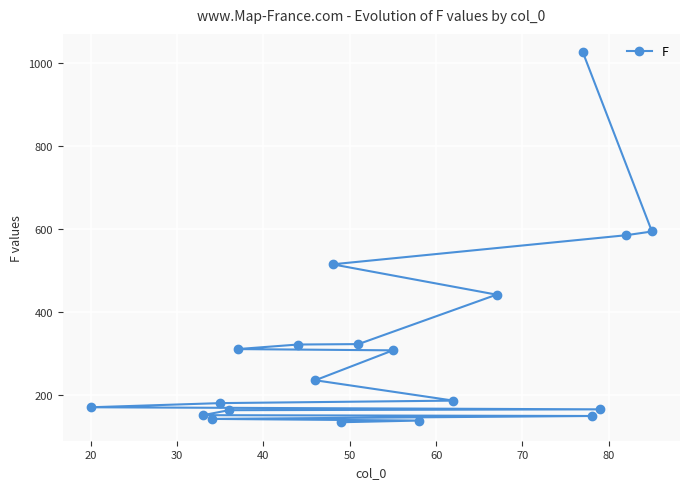

What is the value of the 4th point from the left?

181